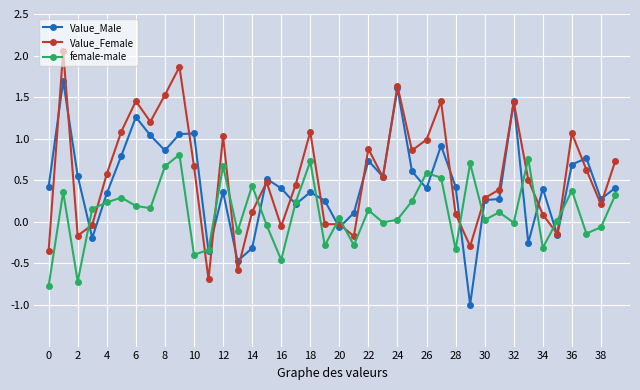

How many times do Value_Female and female-male cross each other?

14